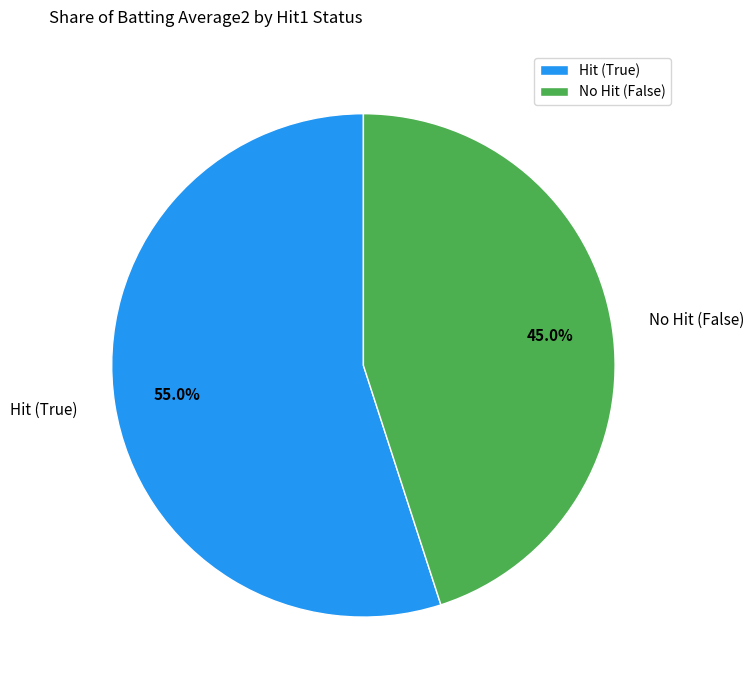

To the nearest percent, what is the average slice percentage?

50%